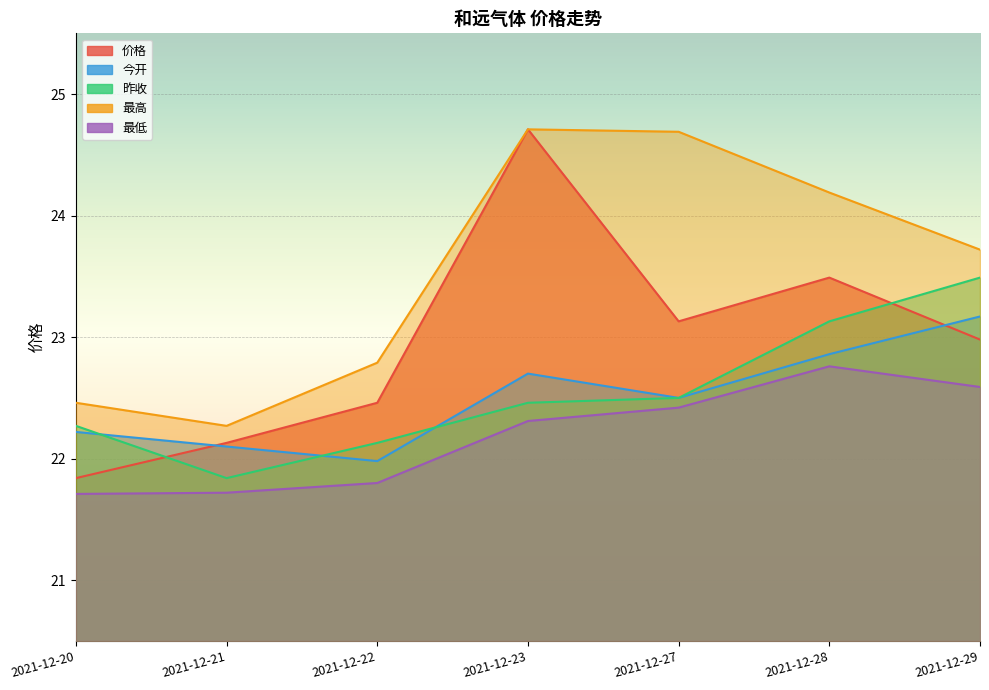

True or false: 价格 and 最低 intersect in this chart.

False